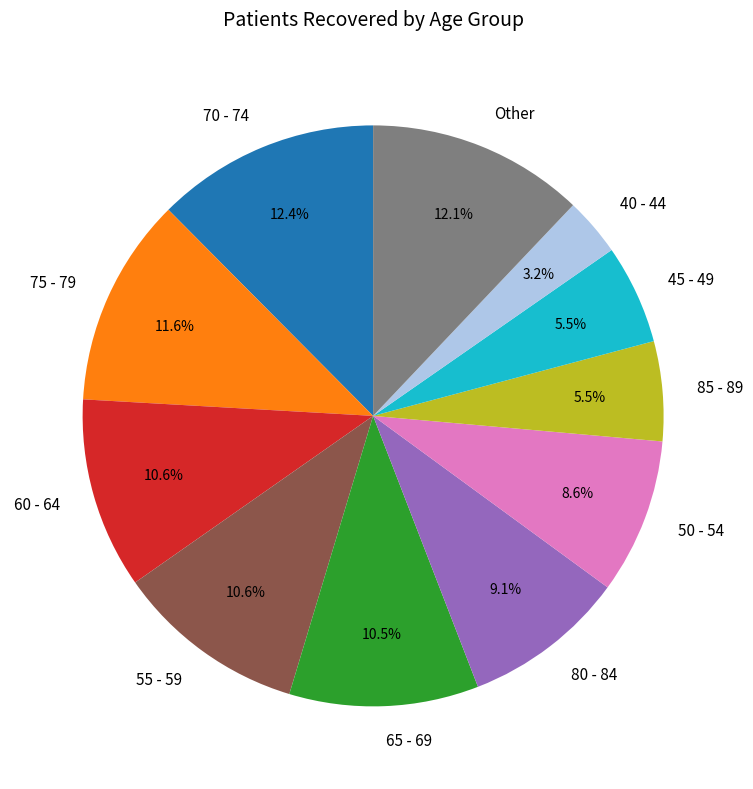

Does any single category account for the majority?

No